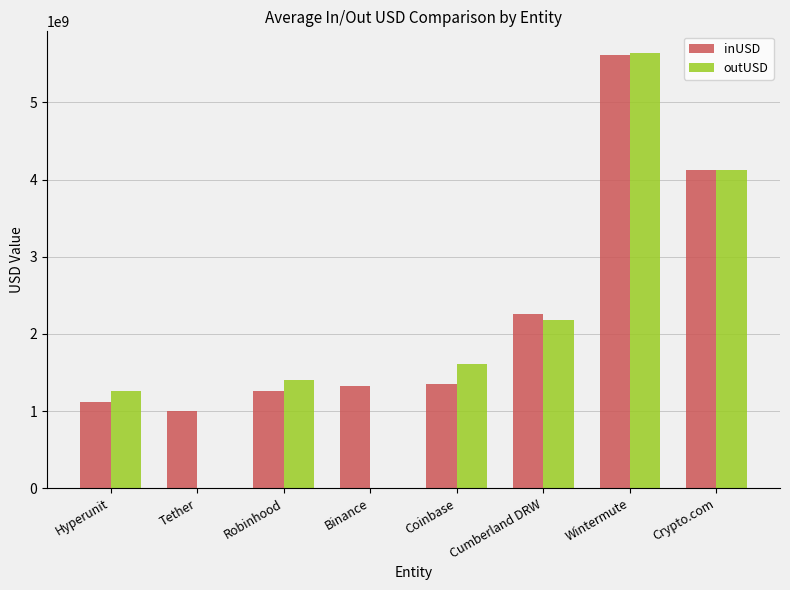

What is the sum of all inUSD values?

18042730709.8